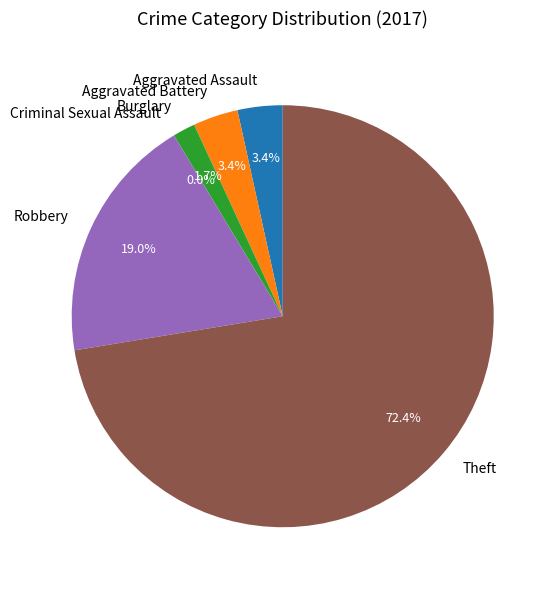

To the nearest percent, what is the difference between the Robbery and Aggravated Battery slice percentages?

16%